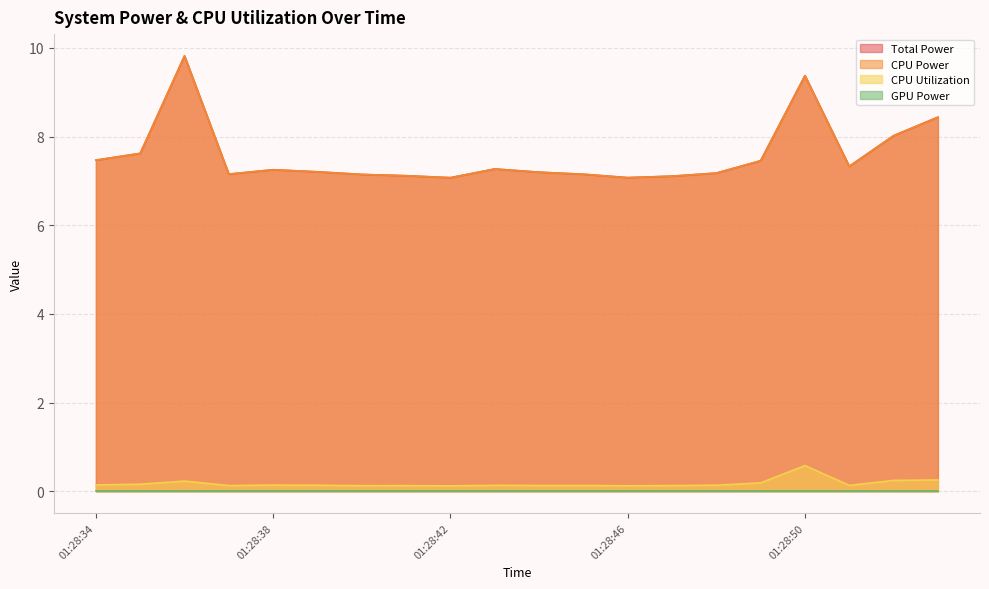

What is the spread (max minus min) of values at 01:28:34?

7.3